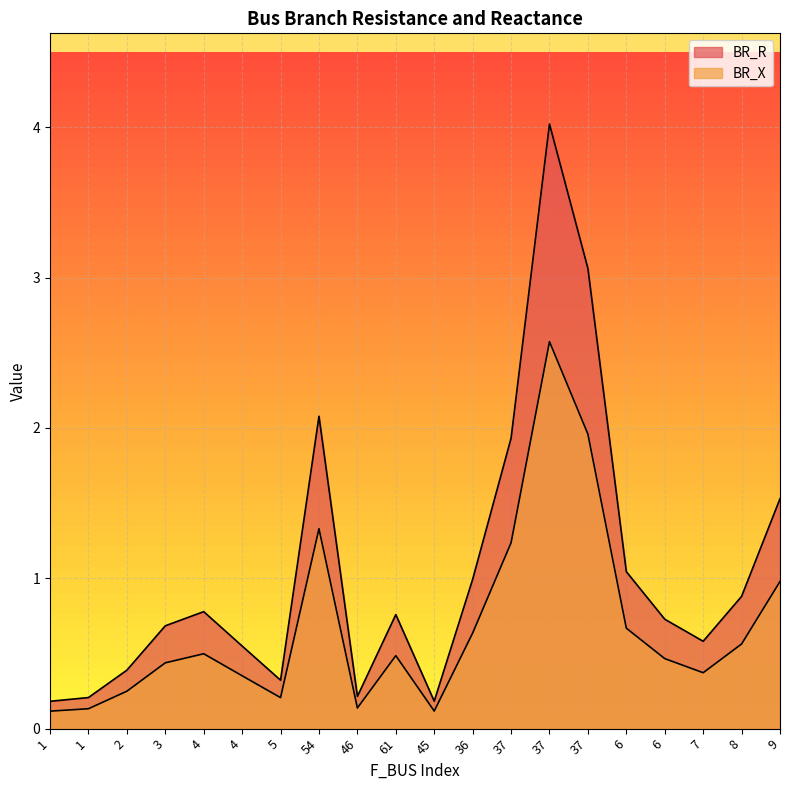

Which has a higher value, 4 or 1?

4